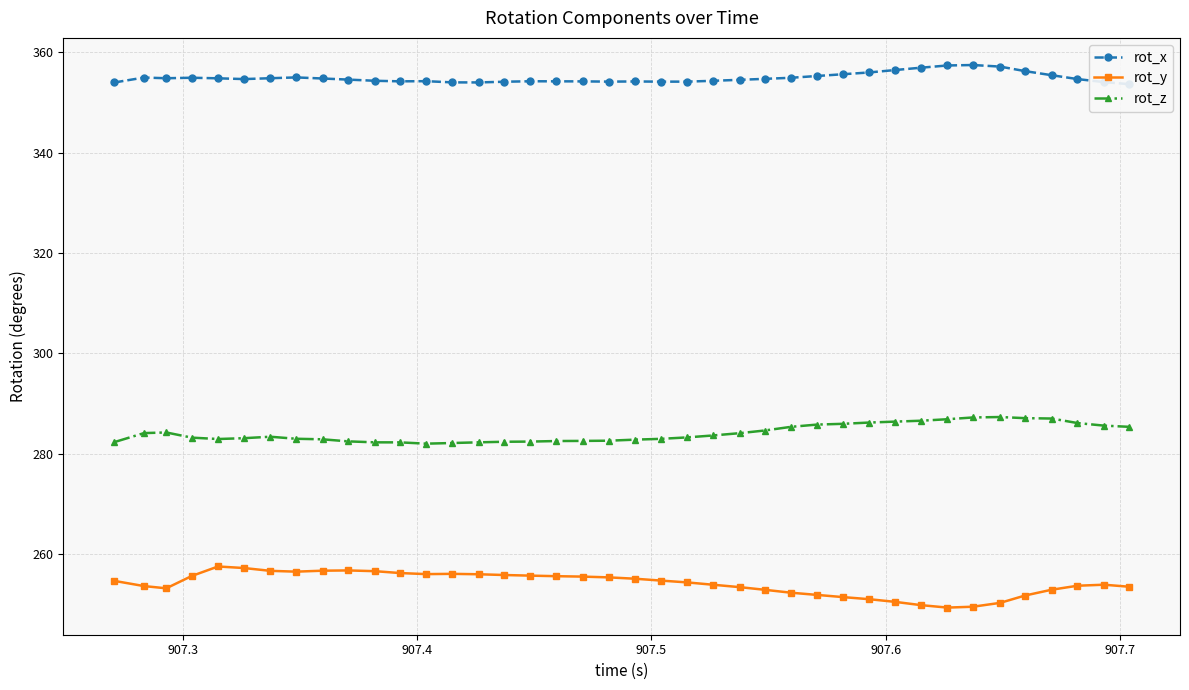

True or false: rot_z and rot_y cross at least once.

False